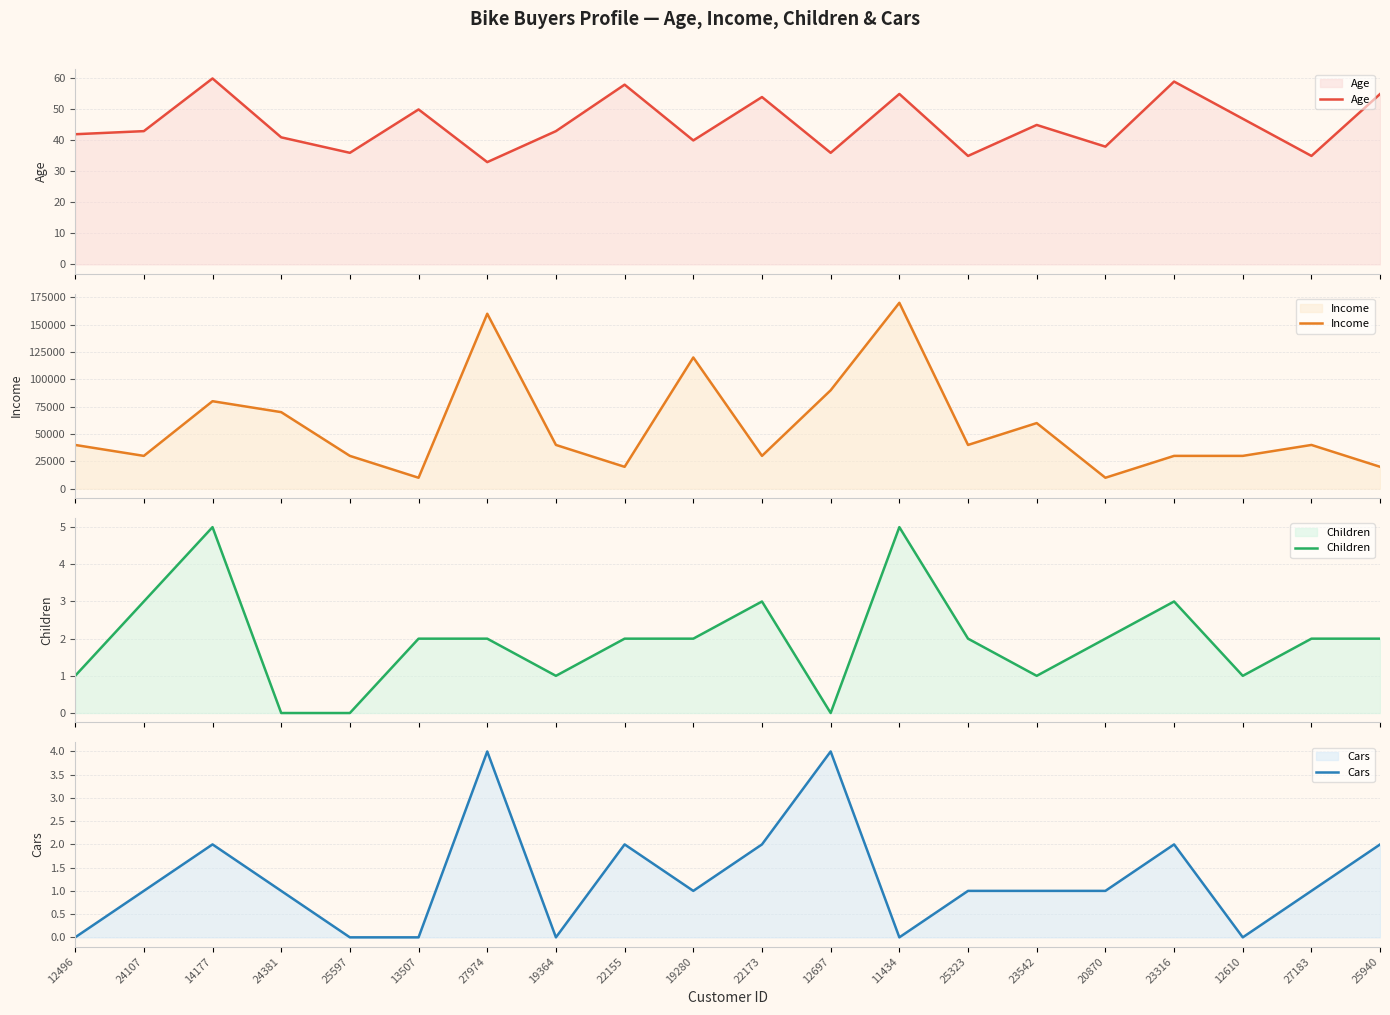

Reading left to right, what are all the values shown in this chart?

Age: 42	43	60	41	36	50	33	43	58	40	54	36	55	35	45	38	59	47	35	55
Income: 40000	30000	80000	70000	30000	10000	160000	40000	20000	120000	30000	90000	170000	40000	60000	10000	30000	30000	40000	20000
Children: 1	3	5	0	0	2	2	1	2	2	3	0	5	2	1	2	3	1	2	2
Cars: 0	1	2	1	0	0	4	0	2	1	2	4	0	1	1	1	2	0	1	2